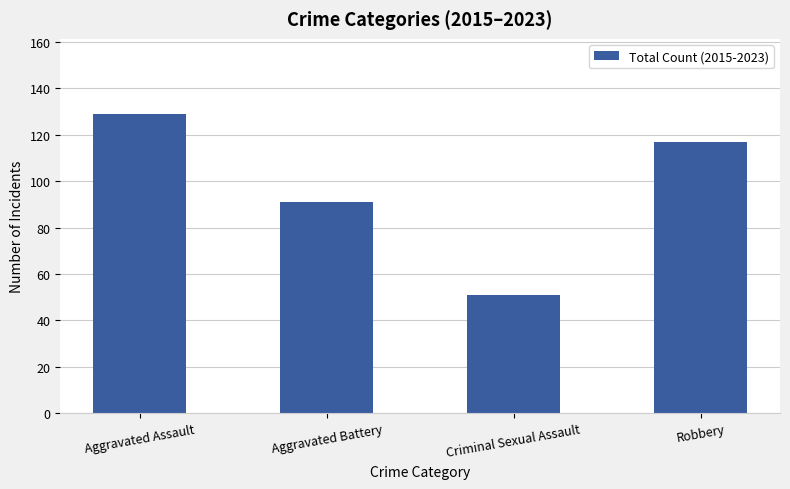

The chart shows a value of 46 at Aggravated Assault. True or false?

False